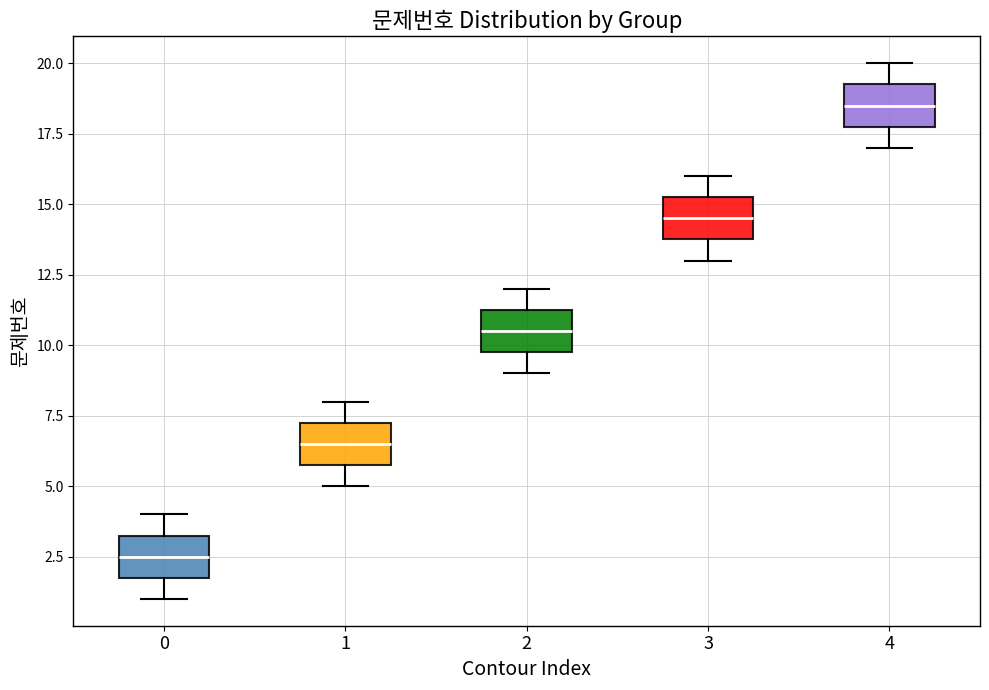

Where is the upper edge of the box at x = 4 on the y-axis? The values are not printed on the chart, so give them approximately, as read against the axis.

19.5